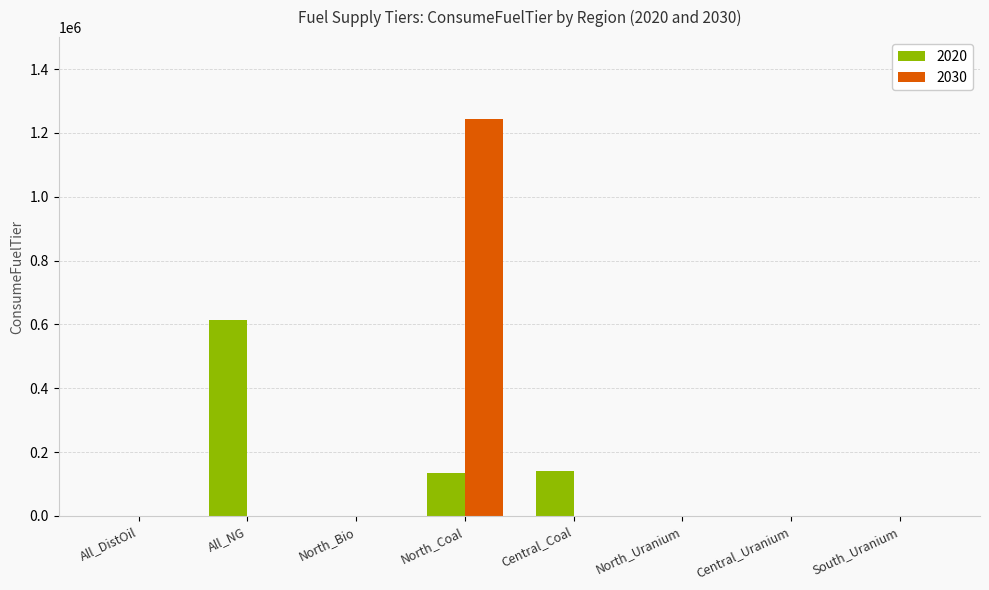

Reading left to right, list all the values displayed in this chart.

2020: All_DistOil=0.0	All_NG=612287.3	North_Bio=0.0	North_Coal=133488.3	Central_Coal=140904.3	North_Uranium=0.0	Central_Uranium=0.0	South_Uranium=0.0
2030: All_DistOil=0.0	All_NG=0.0	North_Bio=0.0	North_Coal=1241927.7	Central_Coal=0.0	North_Uranium=0.0	Central_Uranium=0.0	South_Uranium=0.0